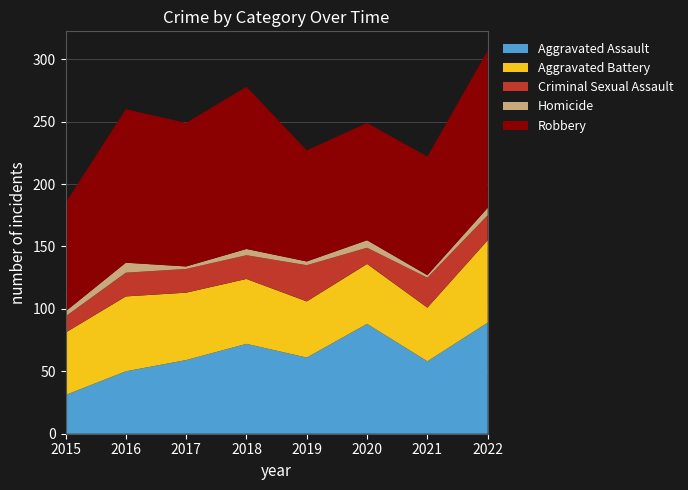

Reading left to right, what are all the values shown in this chart?

Aggravated Assault: 31	50	59	72	61	88	58	89
Aggravated Battery: 50	60	54	52	45	48	43	66
Criminal Sexual Assault: 13	19	19	19	29	13	24	20
Homicide: 4	8	2	5	3	6	2	6
Robbery: 87	123	115	130	89	94	95	126